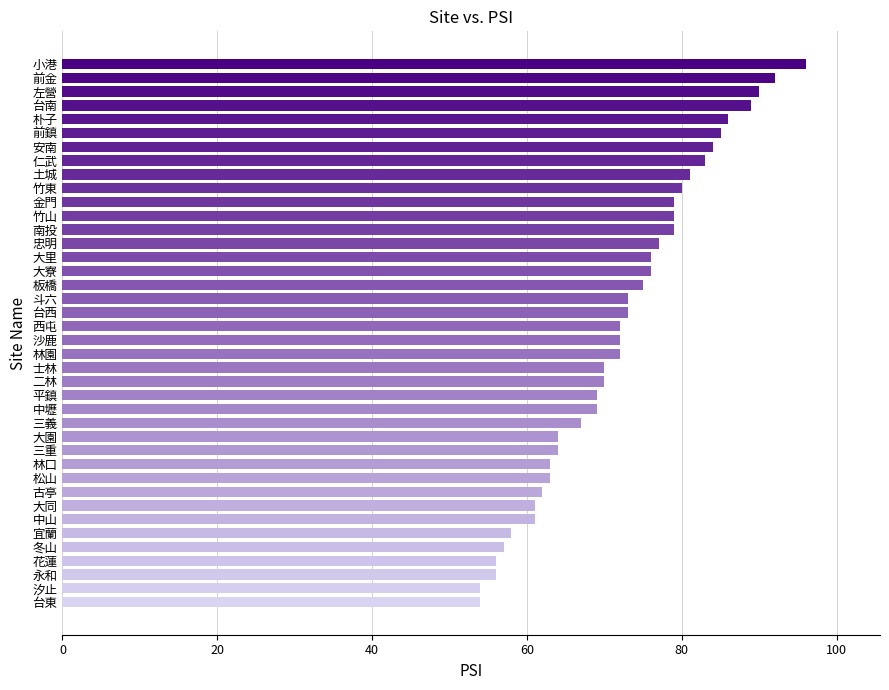

What is the smallest value displayed?

54